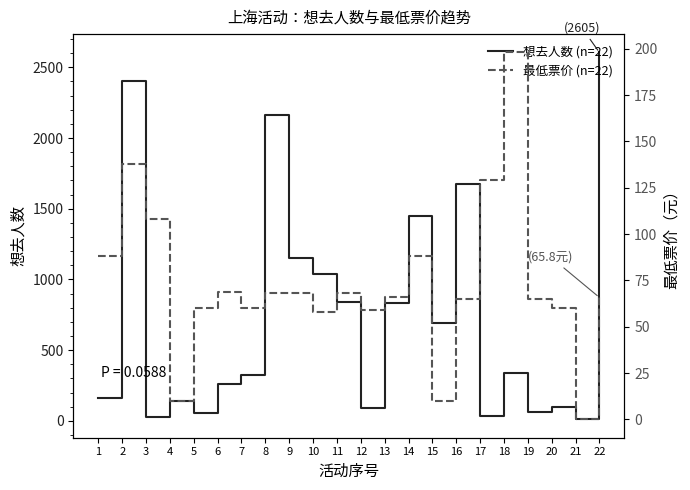

What is the value of the 想去人数 (n=22) point at the 6th from the left?

264.0